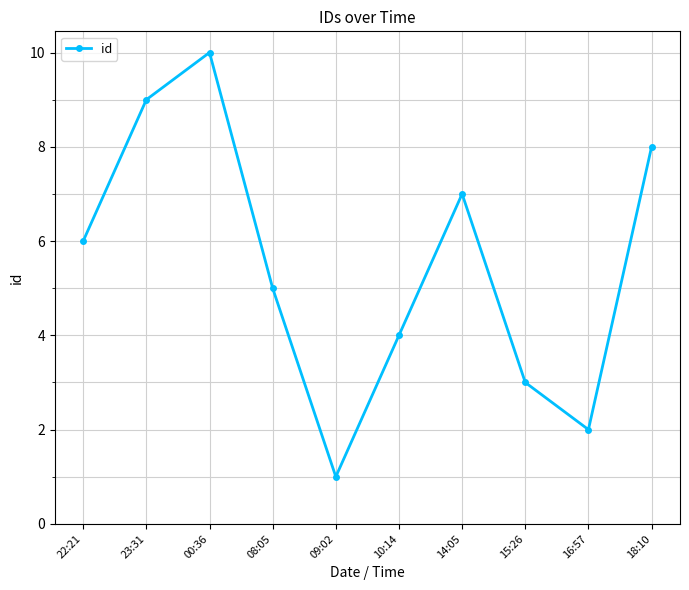

How many data points does each series have?

10